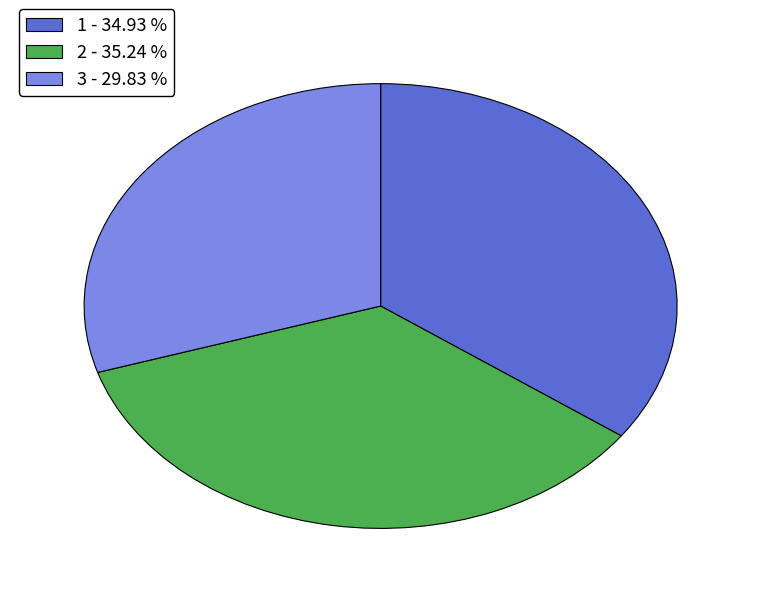

Combined, do 3 - 29.83 % and 2 - 35.24 % account for over 50%?

Yes